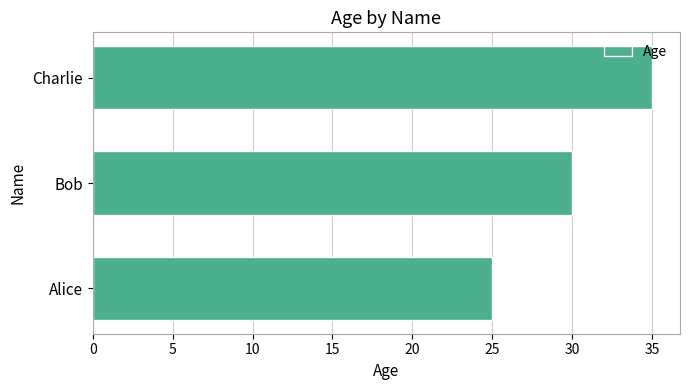

The chart shows a value of 52 at Charlie. True or false?

False